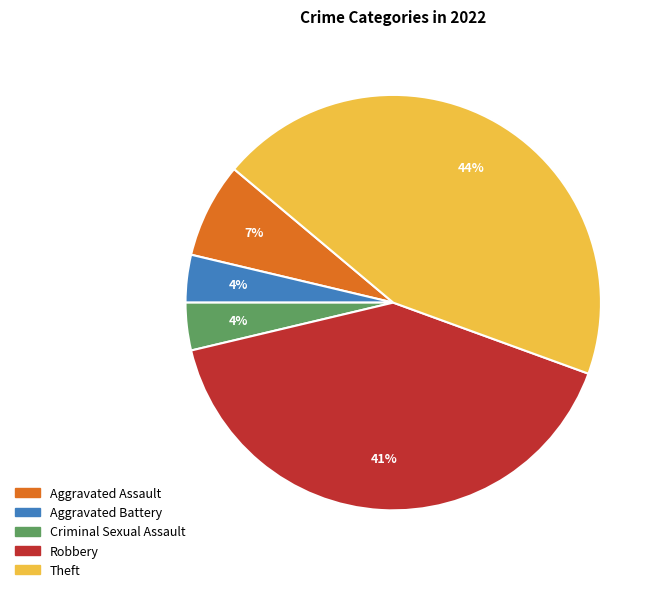

What percentage is the Criminal Sexual Assault slice, to the nearest percent?

4%